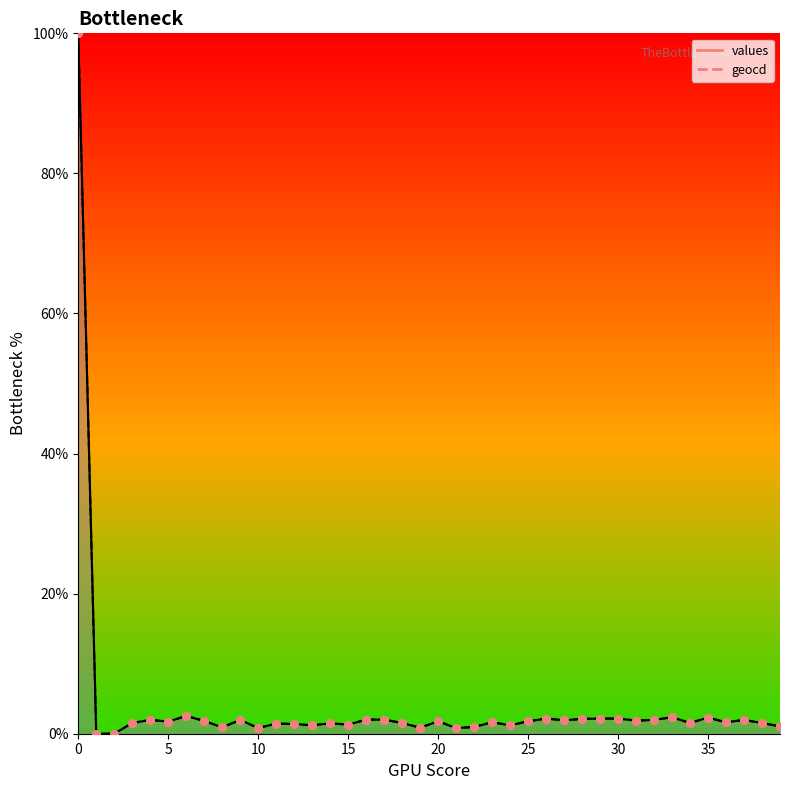

Which series has the largest total across all categories?

geocd